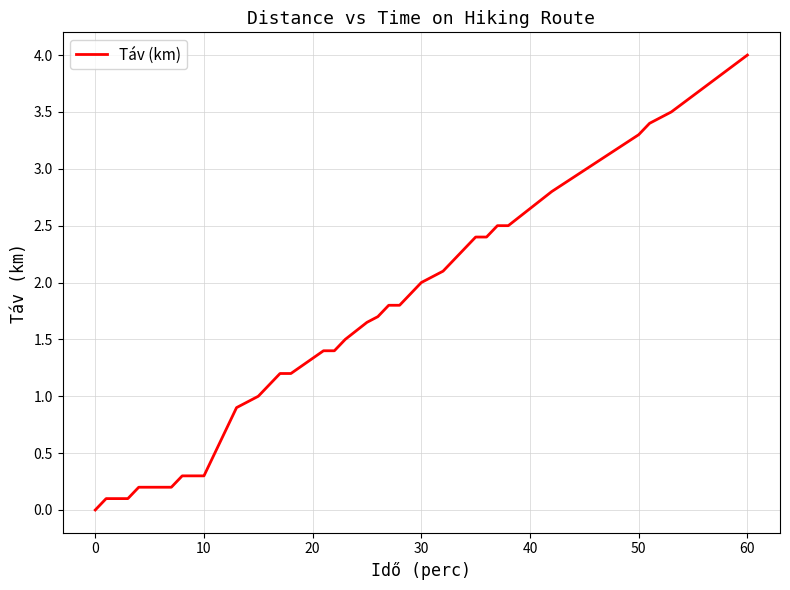

What is the difference between the maximum and minimum values?

4.0